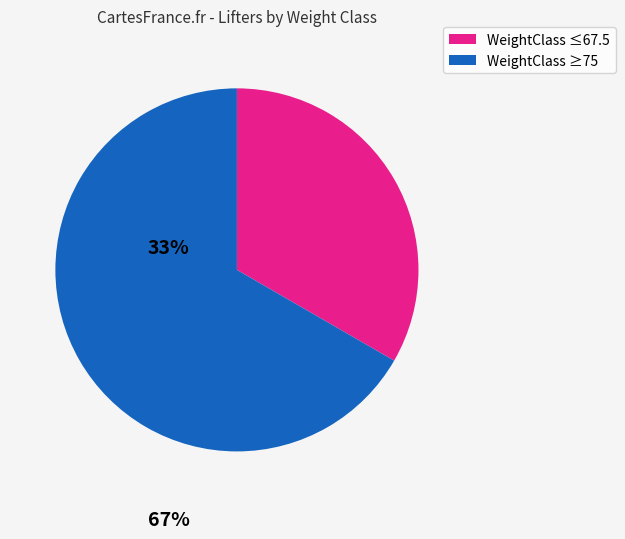

Does any single category account for the majority?

Yes